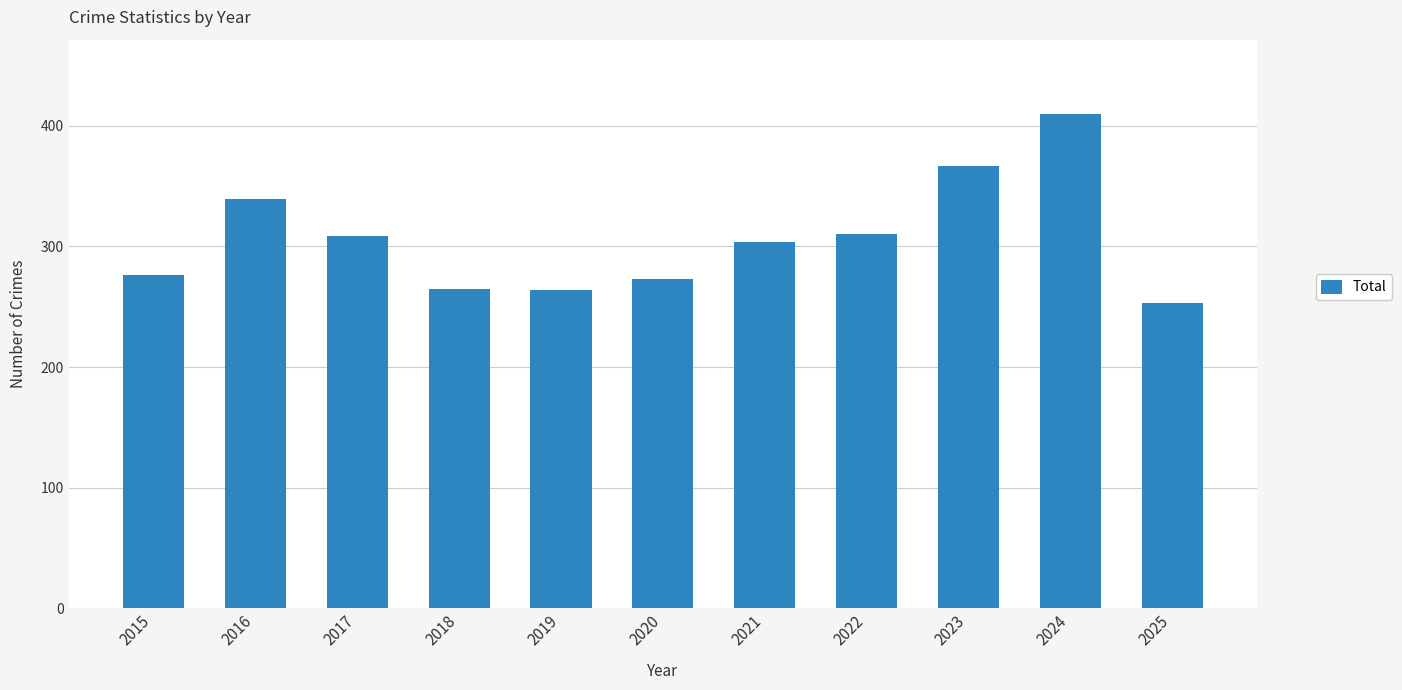

How many values are below 304?

5